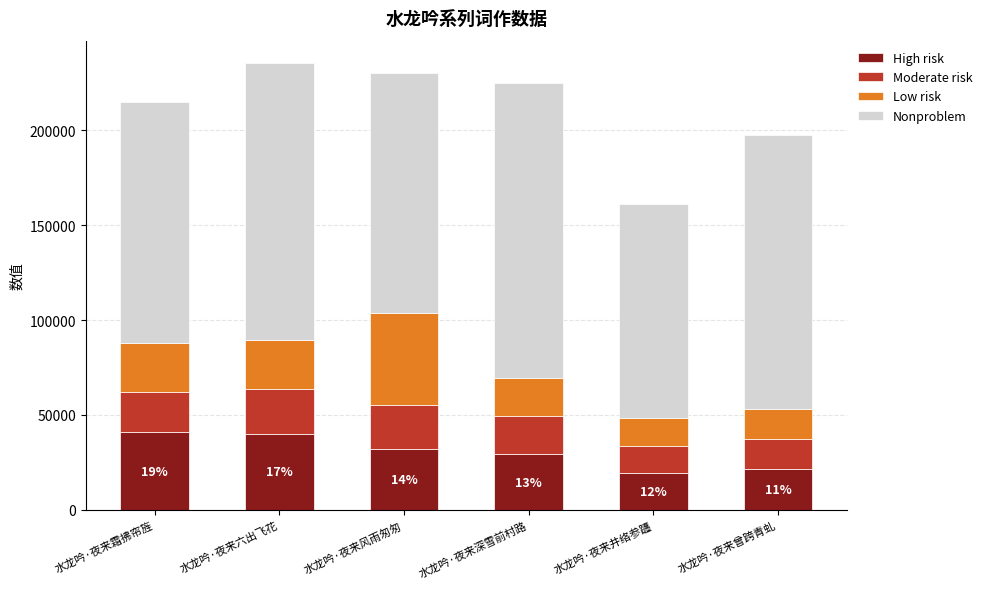

What is the total value across all series at 水龙吟·夜来深雪前村路?

224872.0